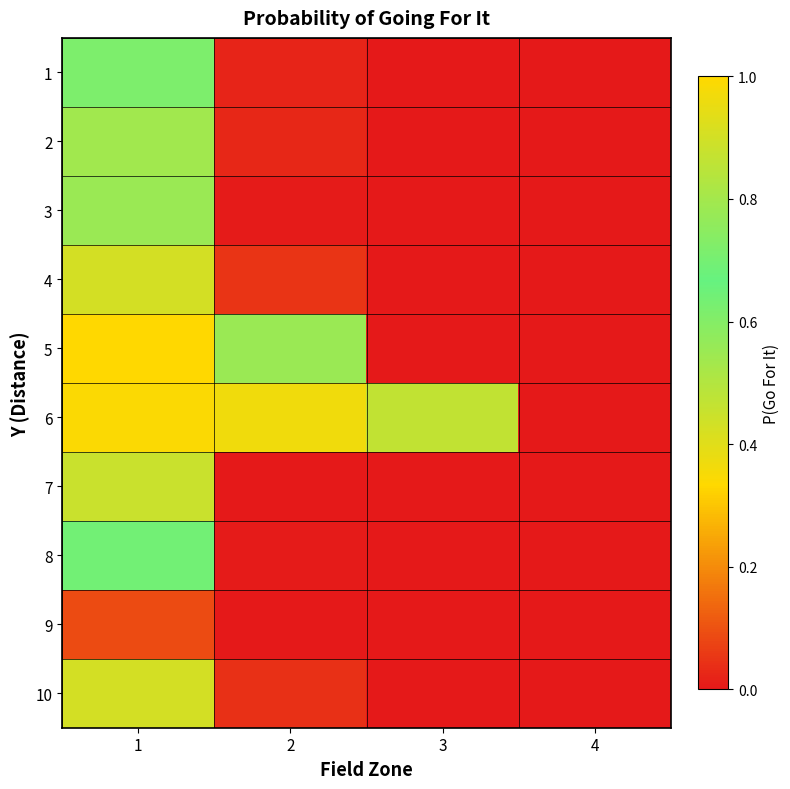

At which category does the chart reach its minimum across all series?

3